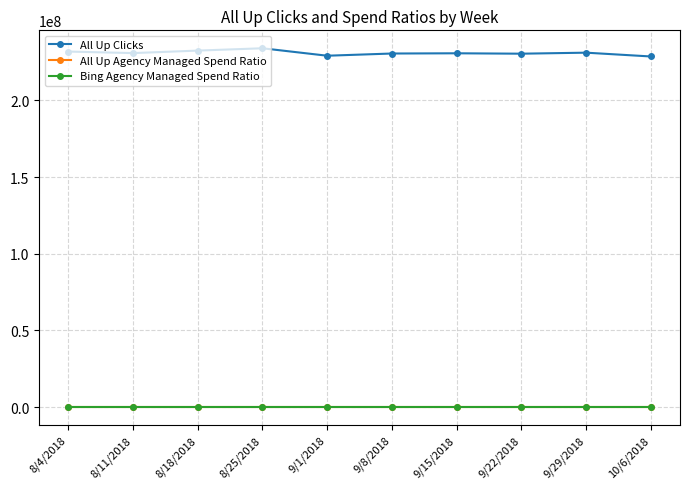

What is the label of the 5th point from the left?

9/1/2018